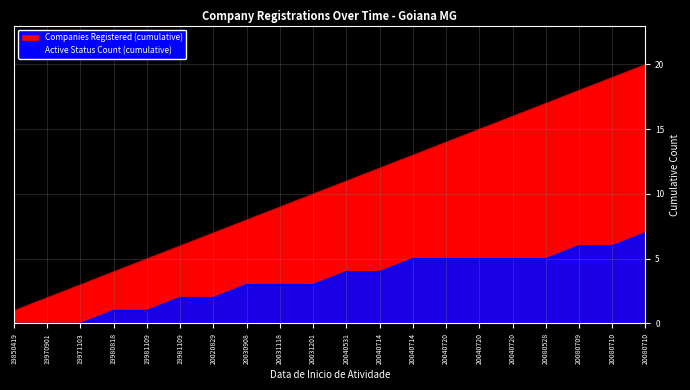

True or false: Active Status Count (cumulative) has a value of 2 at 19981109.

True